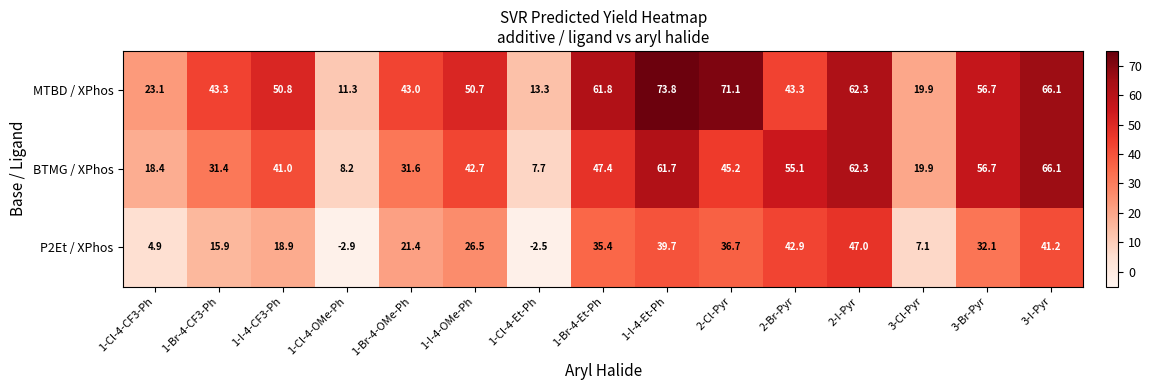

Which series has the largest range (max minus min)?

MTBD / XPhos